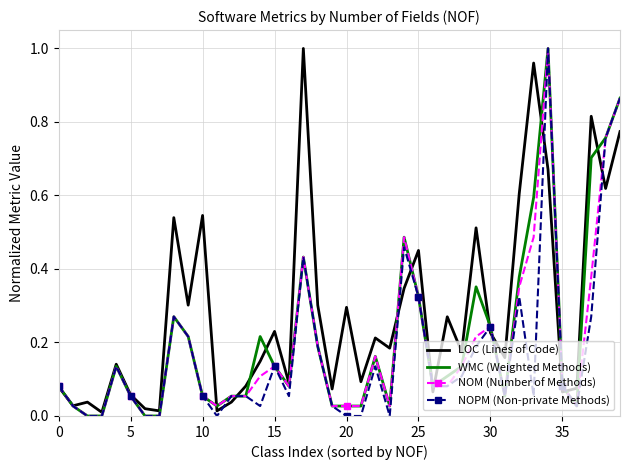

Which series has the largest total across all categories?

LOC (Lines of Code)